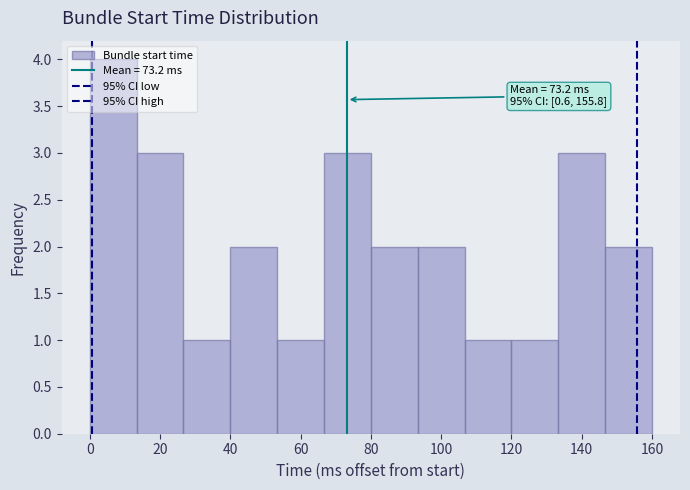

Over which range of the x-axis is the bar tallest?

0 to 14